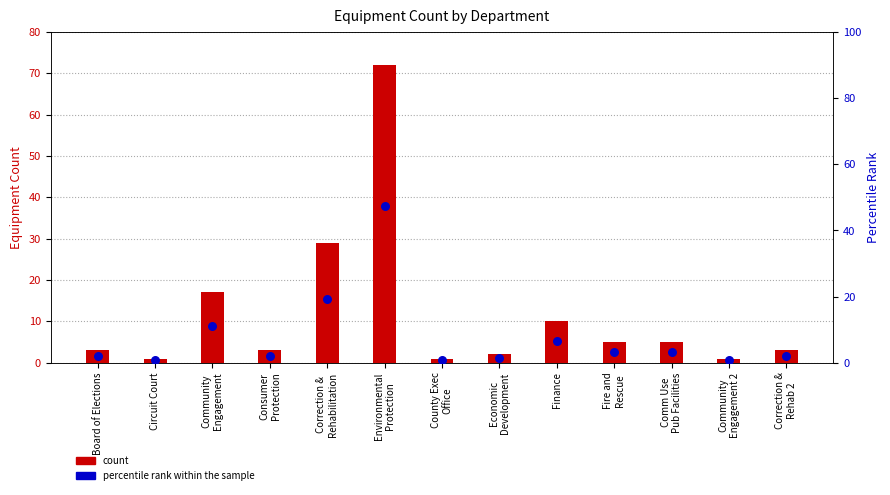

Which series has the largest total across all categories?

count